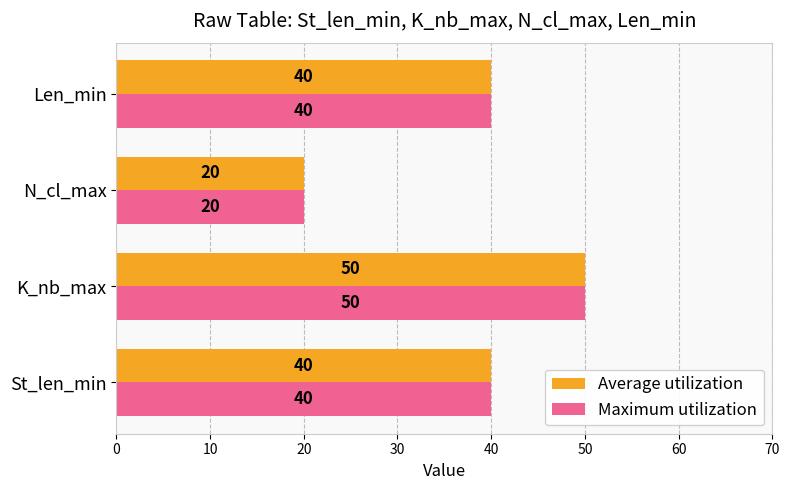

What is the difference between the maximum and minimum values in the Maximum utilization series?

30